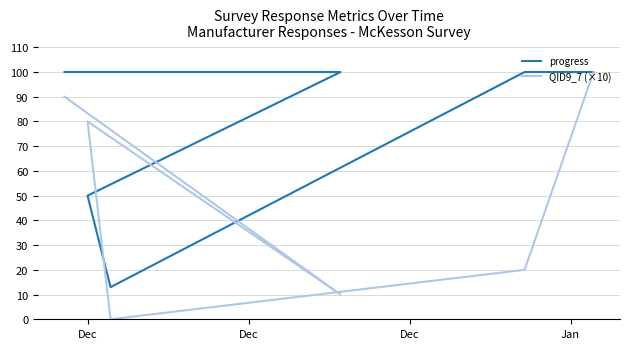

What is the difference between the progress values at Jan and Dec?

50